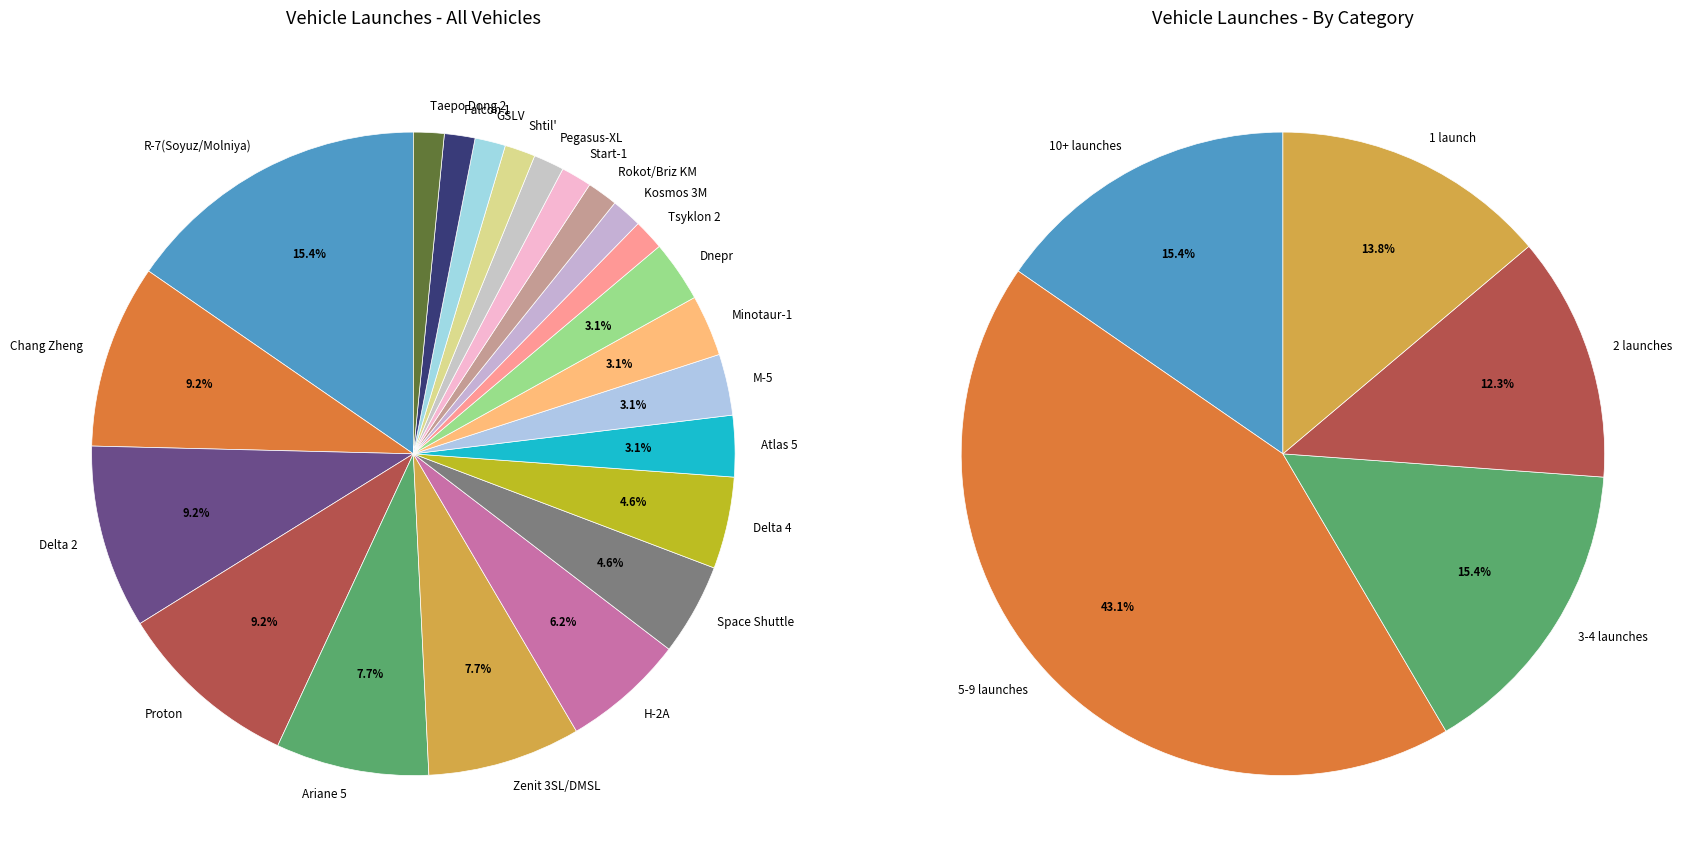

How many slices are in this pie chart?

22